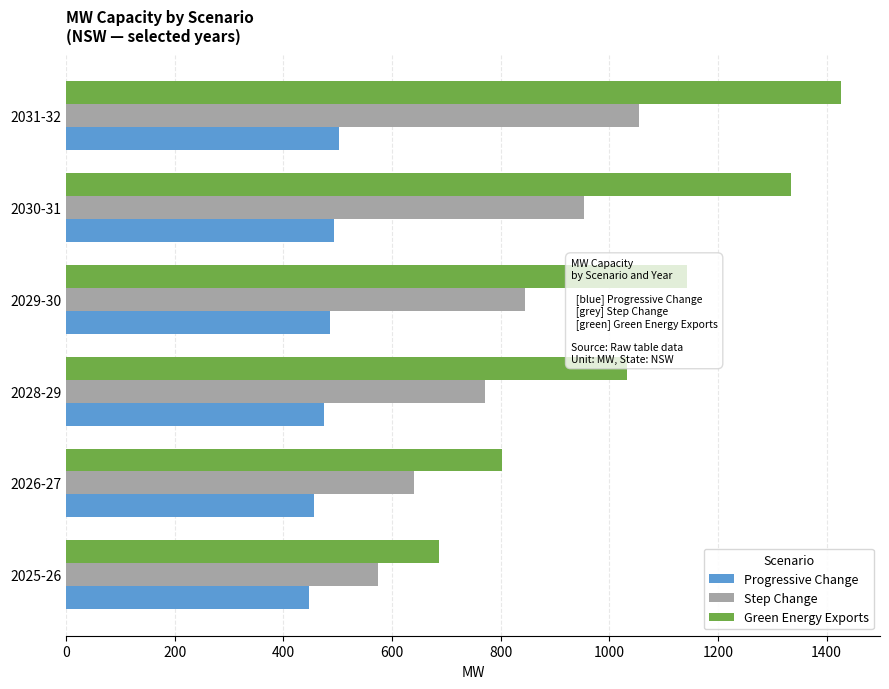

Which series has the largest total across all categories?

Green Energy Exports